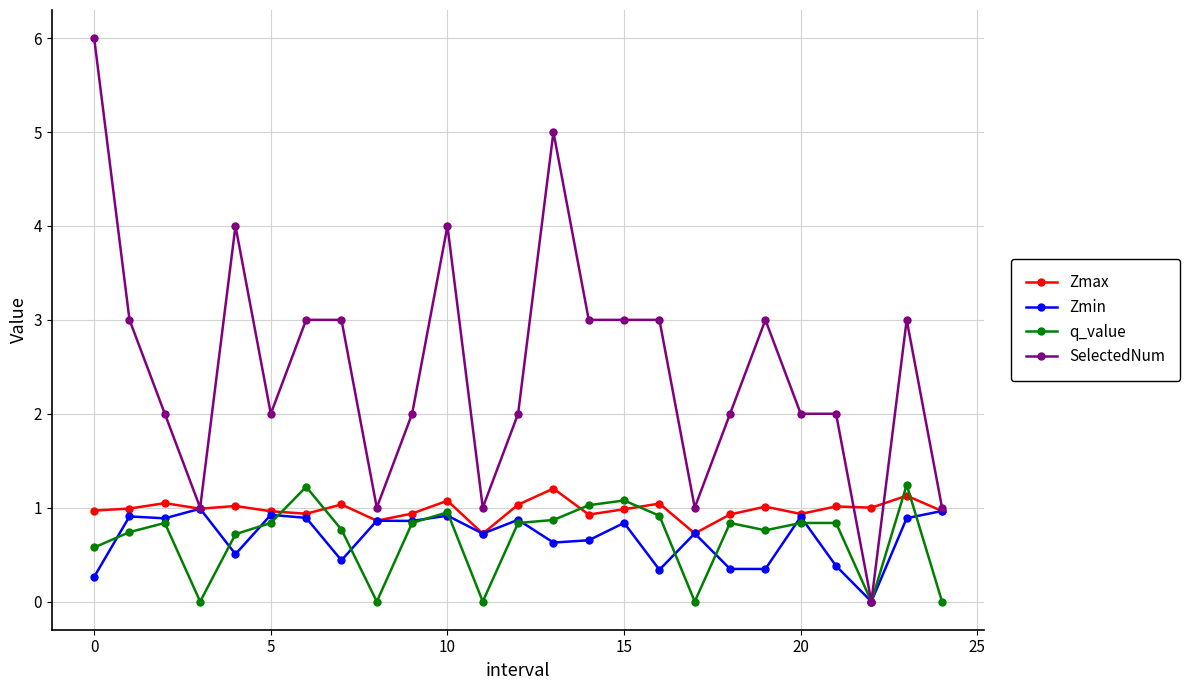

What is the value of the Zmax point at the 16th from the left?

1.0